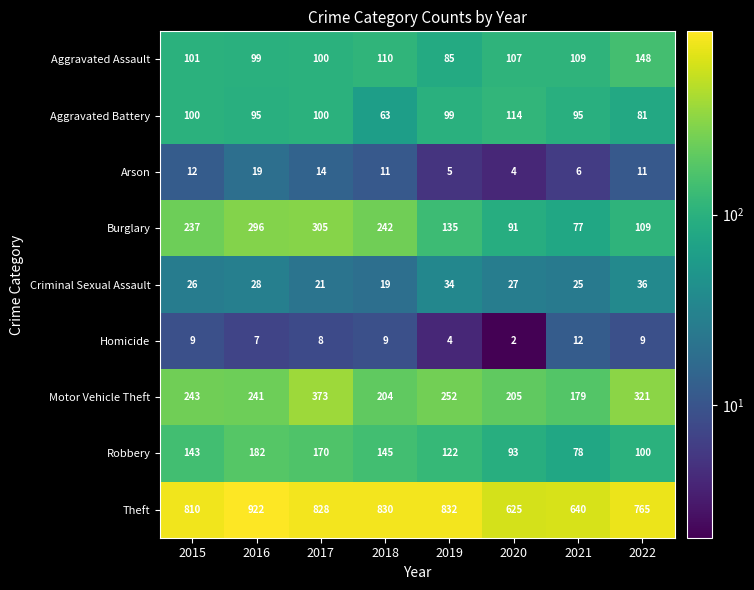

Which label corresponds to the smallest value in the chart?

2020